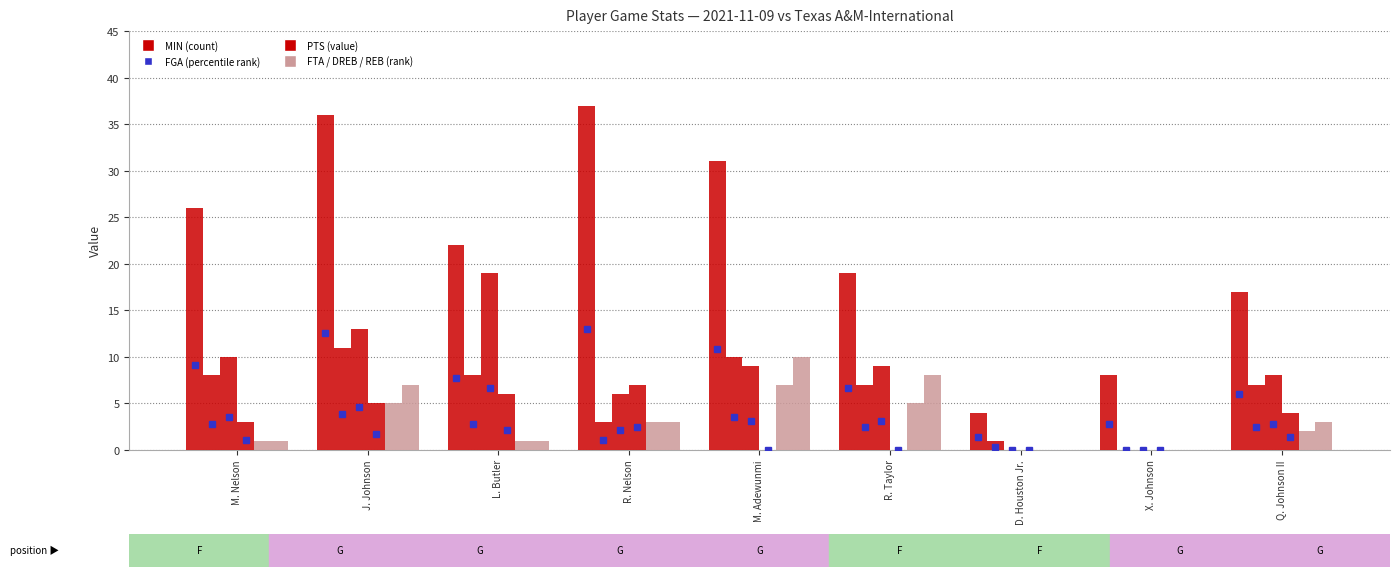

Does the chart contain stacked bars?

No